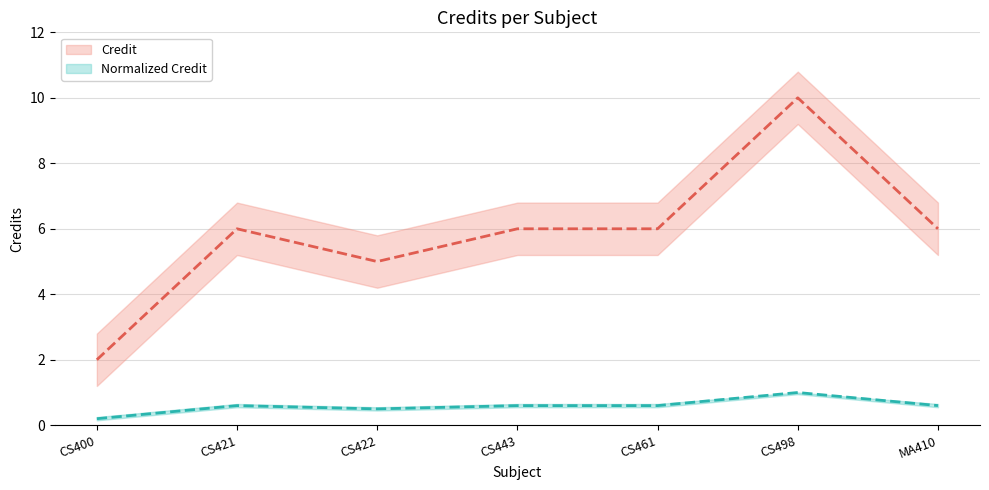

What is the difference between the second highest and second lowest values in the Credit series?

1.0